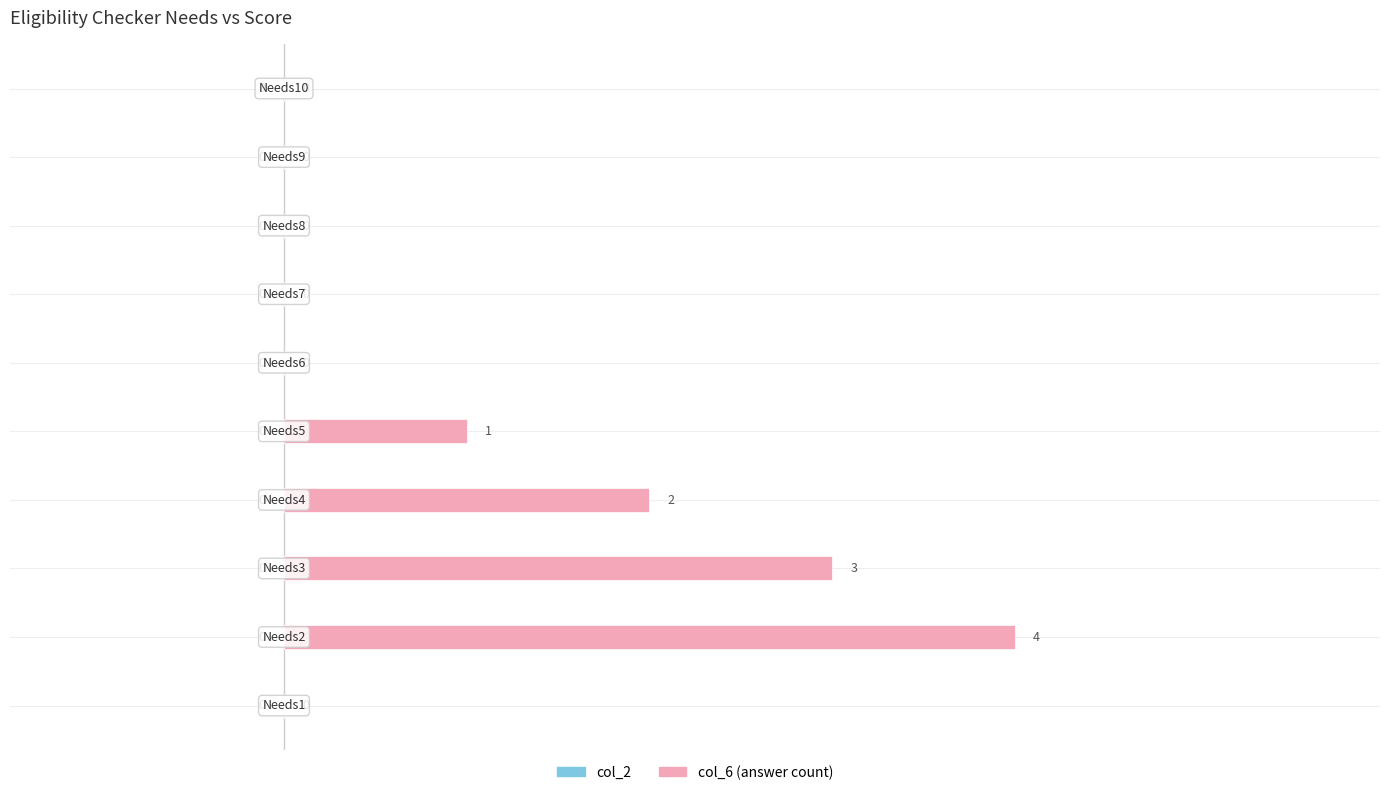

What is the sum of all values?

10